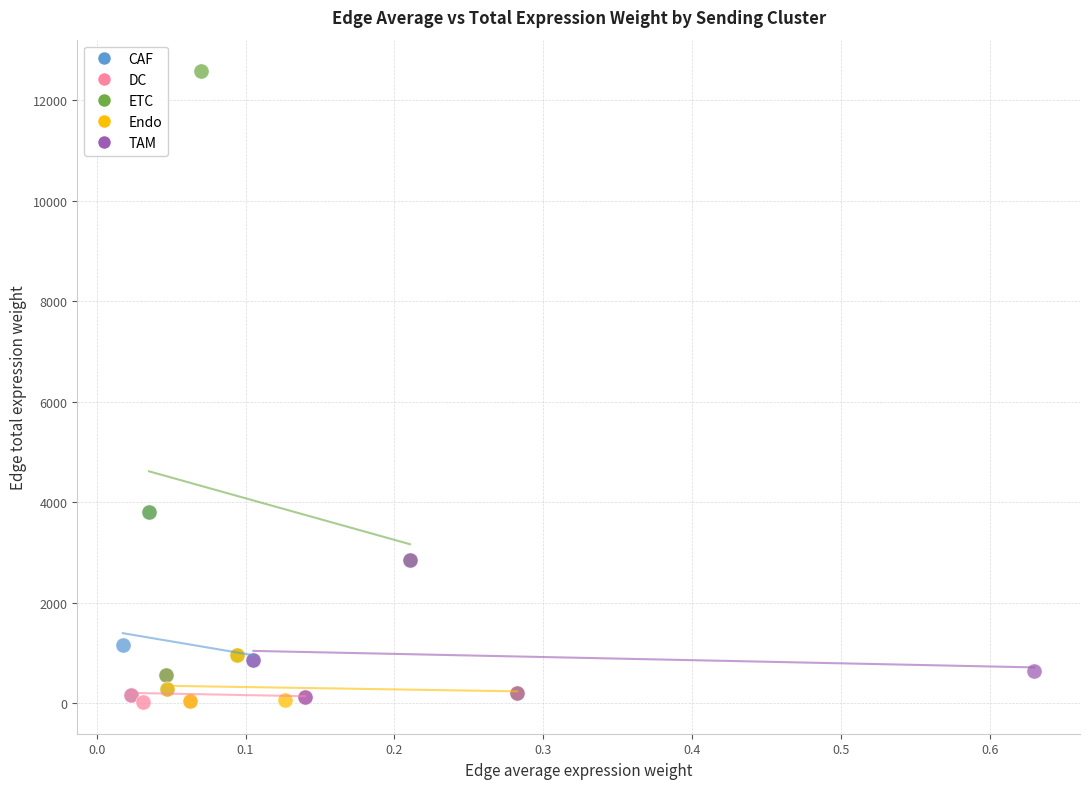

Which series contains the highest Y value?

ETC